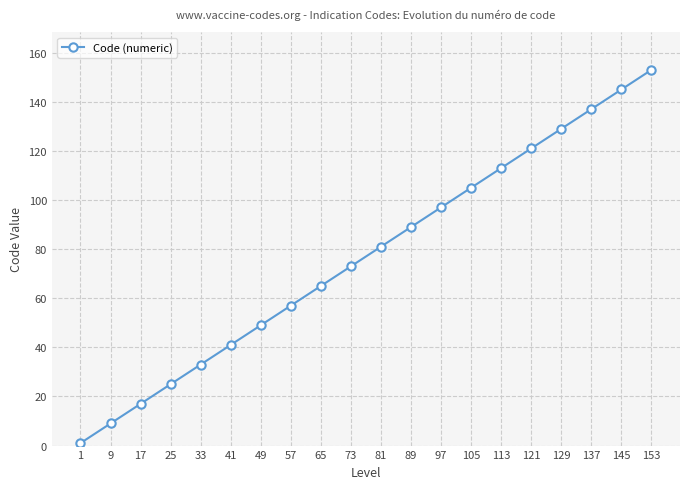

What is the difference between the maximum and minimum values?

152